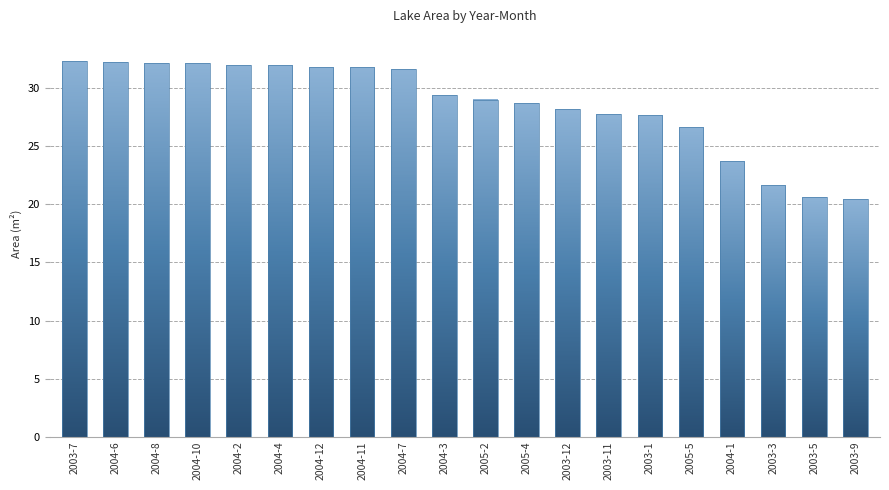

Which has a higher value, 2005-4 or 2005-5?

2005-4